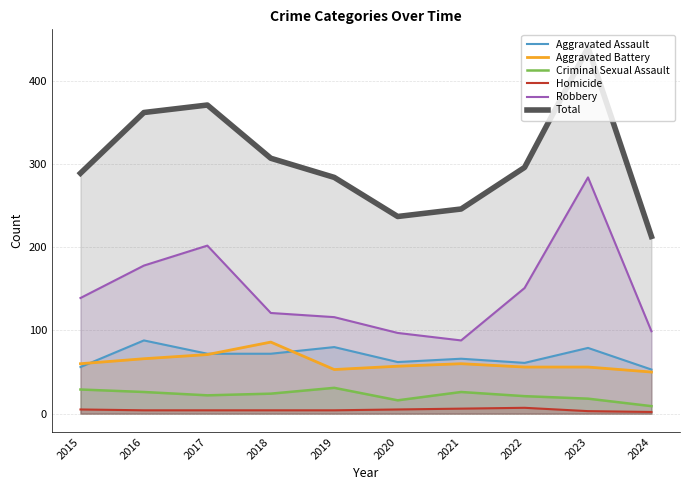

What is the maximum value for Robbery?

284